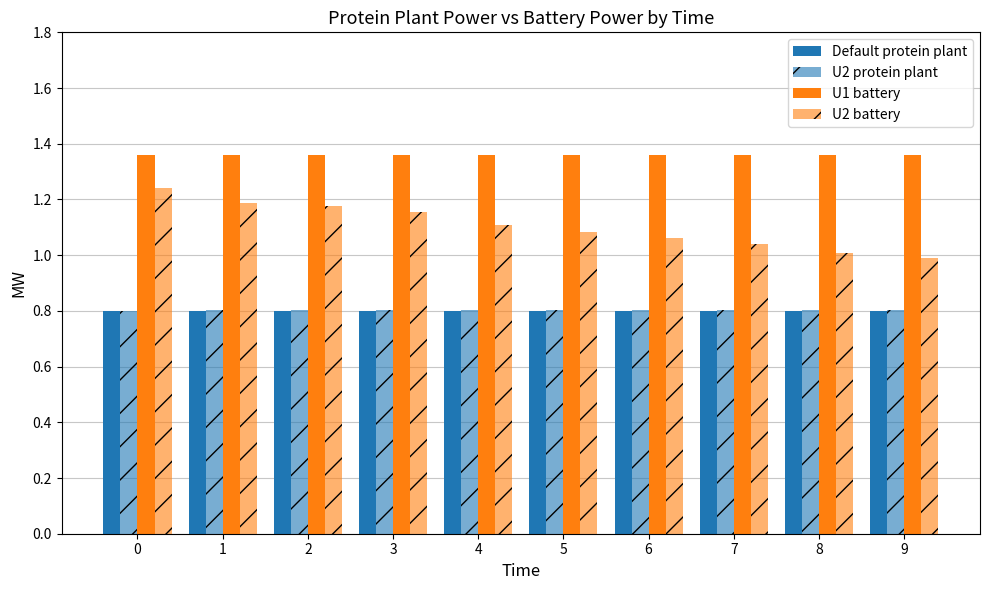

Are the bars horizontal?

No